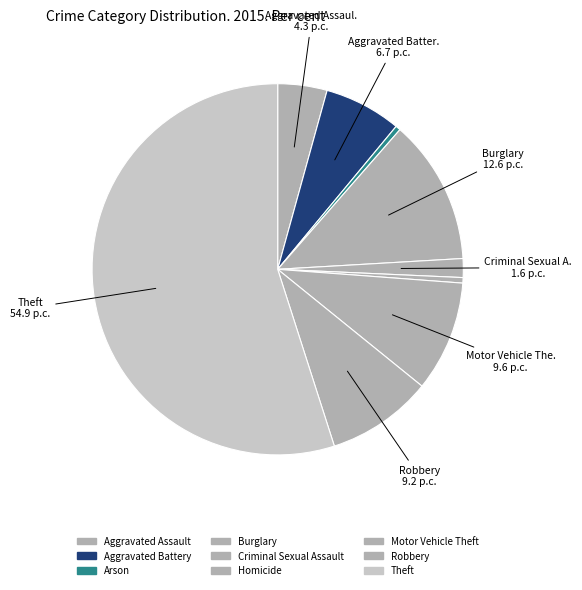

Which has a higher value, Burglary or Robbery?

Burglary